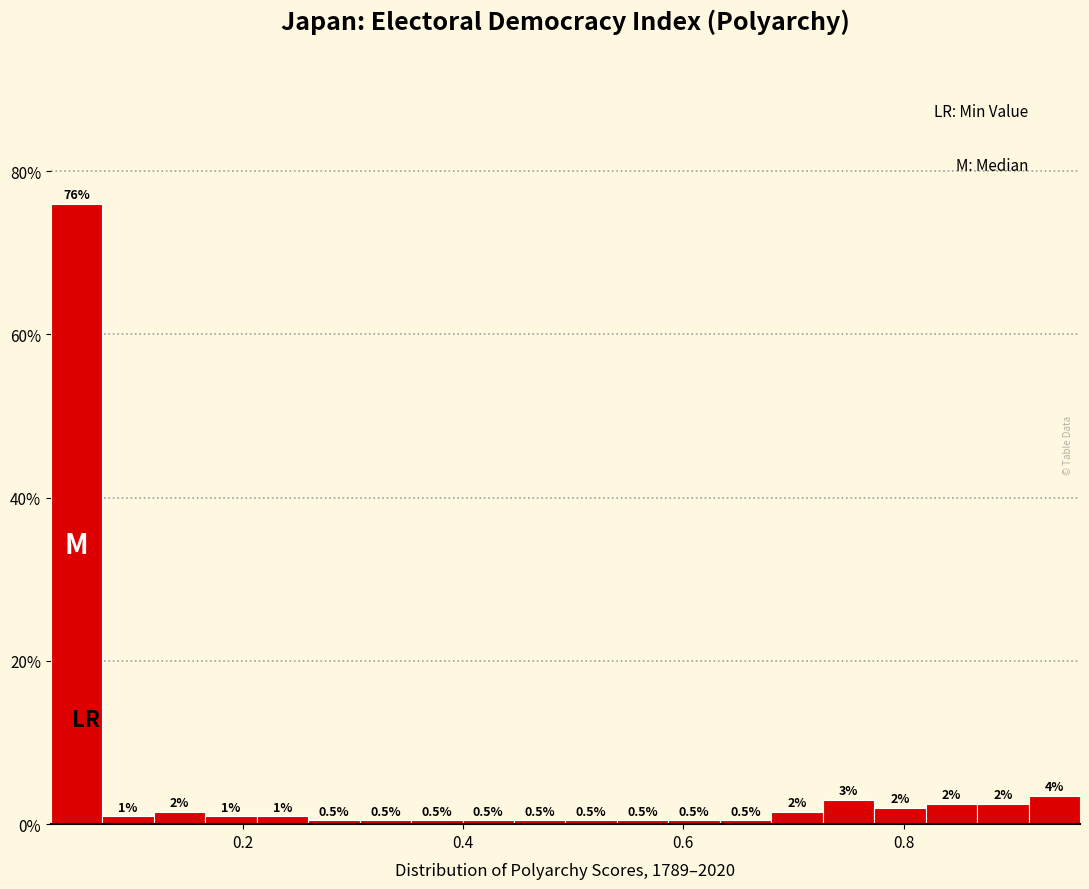

Read against the x-axis, roughly where is the centre of the tallest bar?

0.04